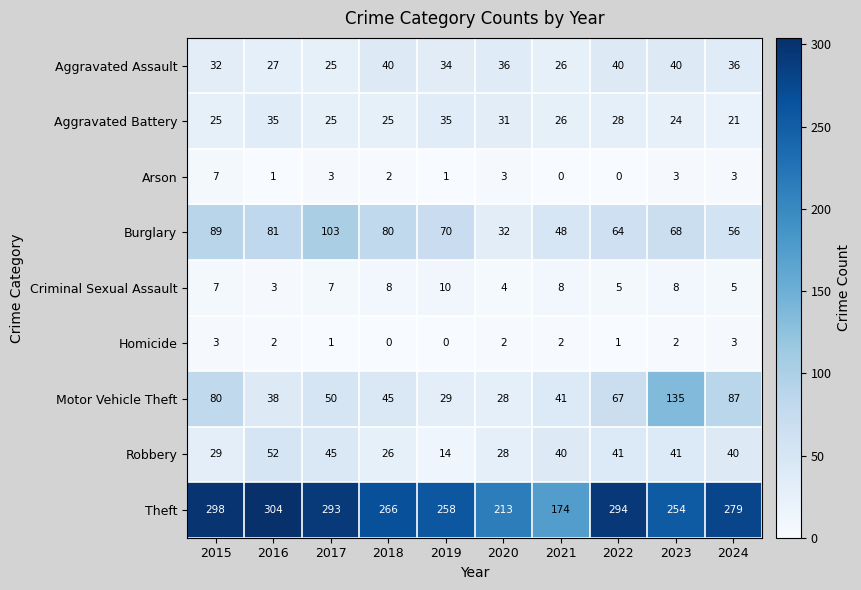

At which category is the sum across all series the highest?

2023